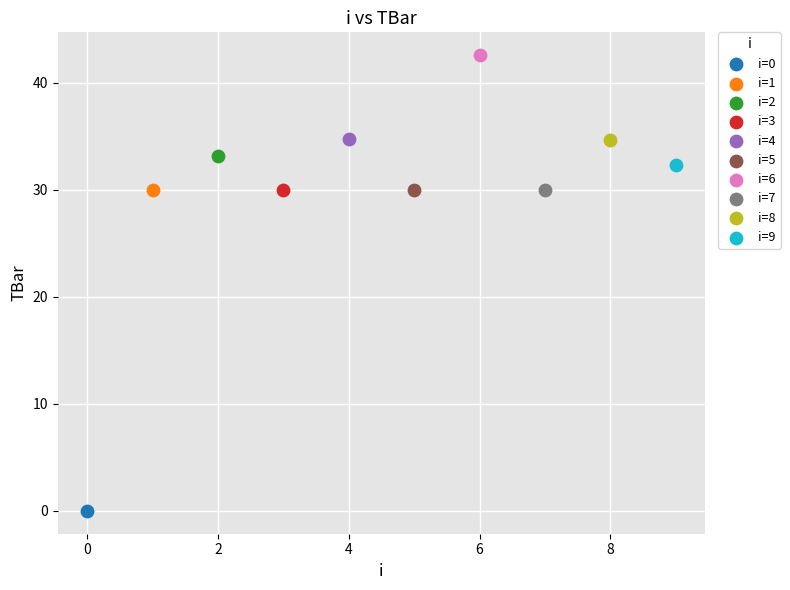

Which series contains the lowest Y value?

i=0